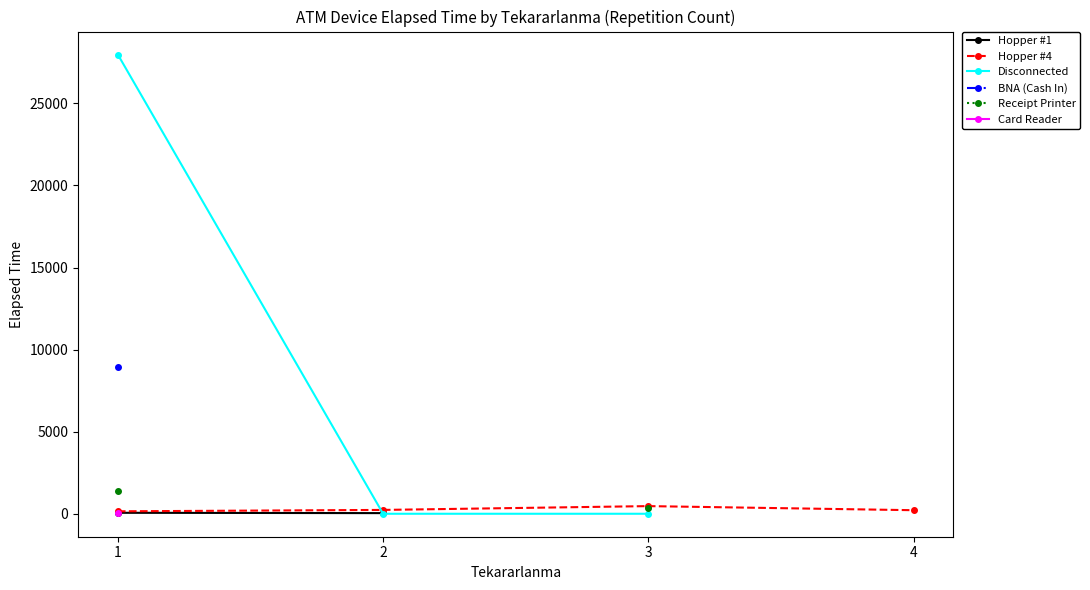

At which category does the chart reach its minimum across all series?

2